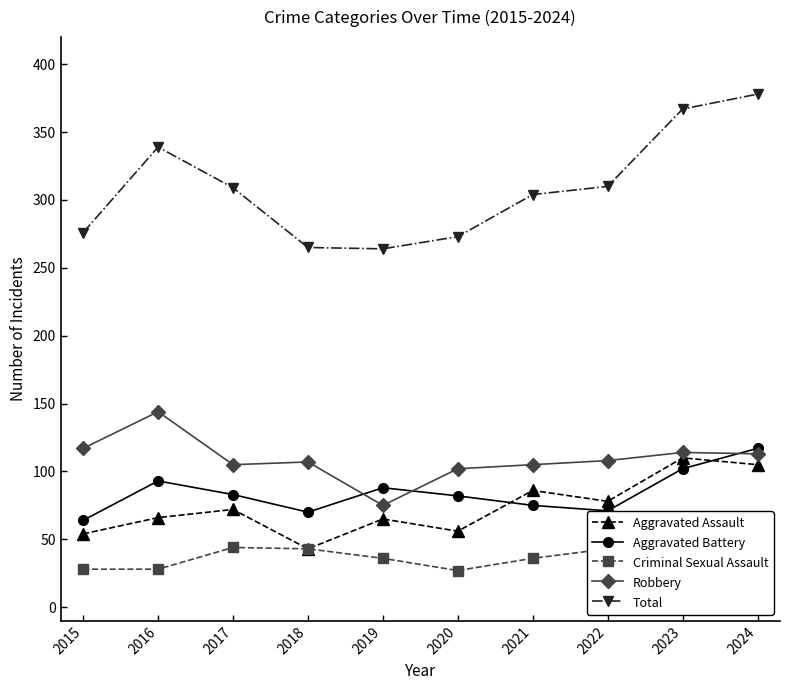

True or false: Robbery and Total cross at least once.

False